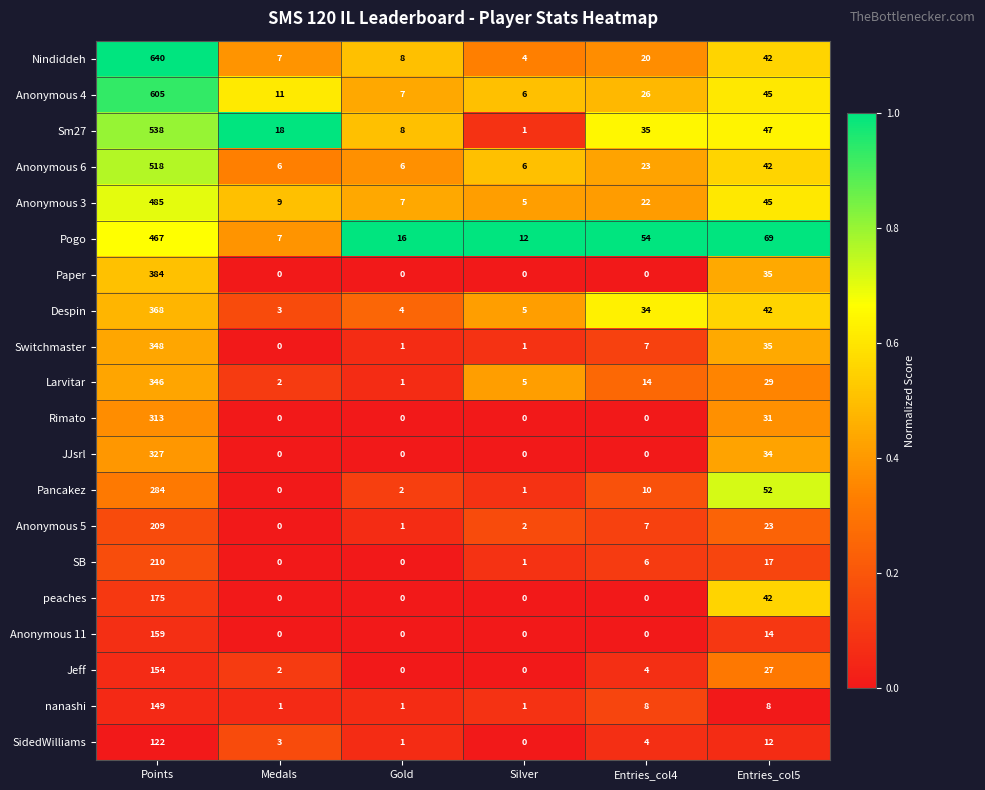

List the series in order of their peak value, highest first.

Nindiddeh, Anonymous 4, Sm27, Anonymous 6, Anonymous 3, Pogo, Paper, Despin, Switchmaster, Larvitar, JJsrl, Rimato, Pancakez, SB, Anonymous 5, peaches, Anonymous 11, Jeff, nanashi, SidedWilliams